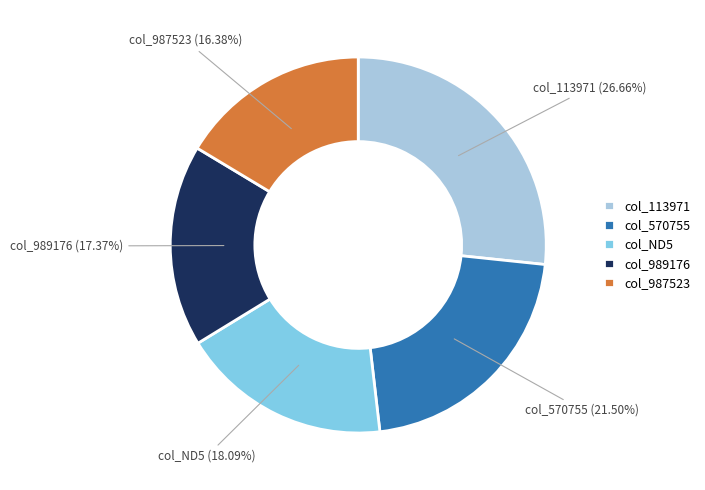

Does any single category account for the majority?

No